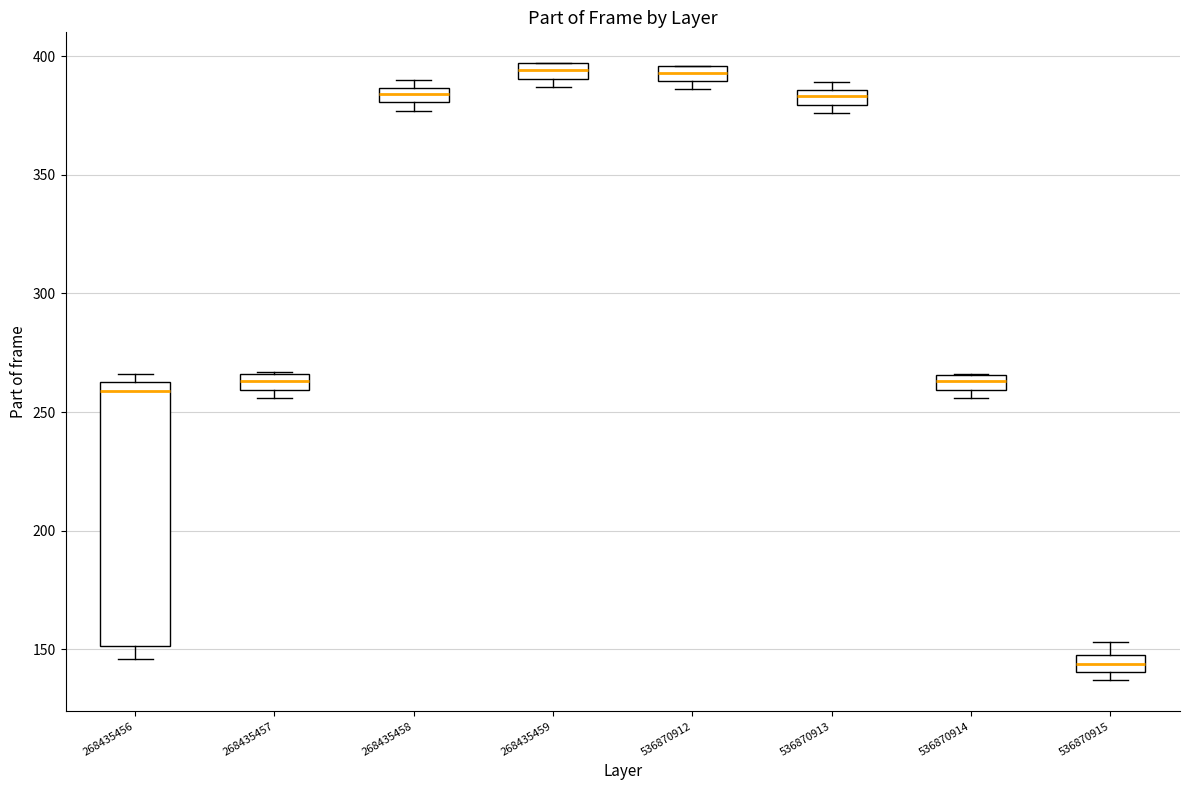

Where is the upper edge of the box at x = 268435458 on the y-axis? The values are not printed on the chart, so give them approximately, as read against the axis.

385